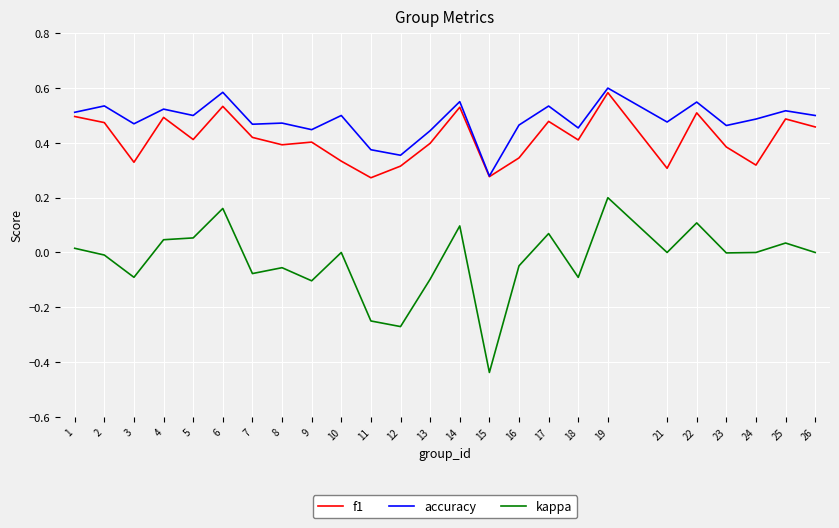

True or false: kappa has more than 2 points higher than both neighbors.

True